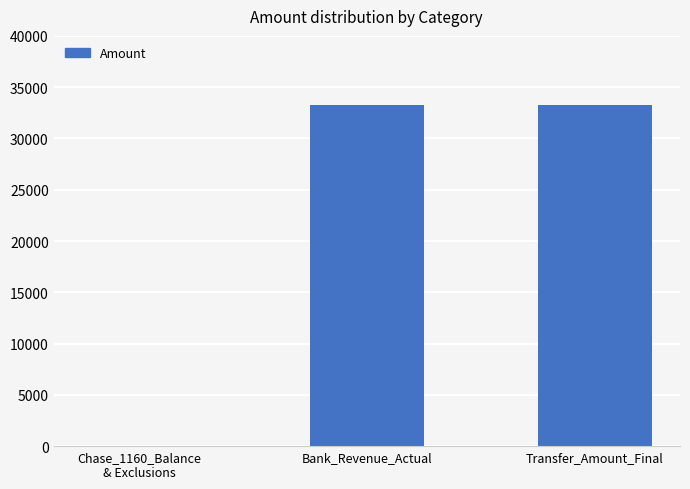

Read the value at Transfer_Amount_Final, to the nearest 10.

33310